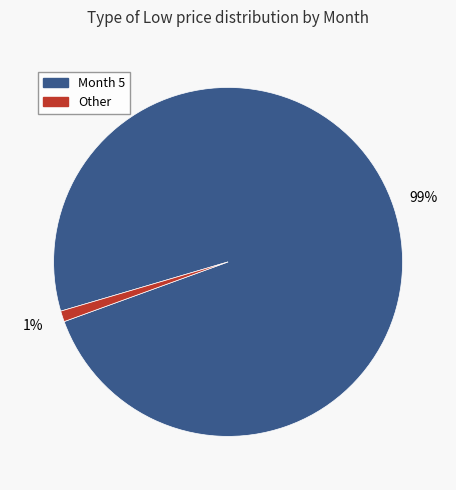

To the nearest percent, what is the difference between the largest and smallest slice percentages?

98%